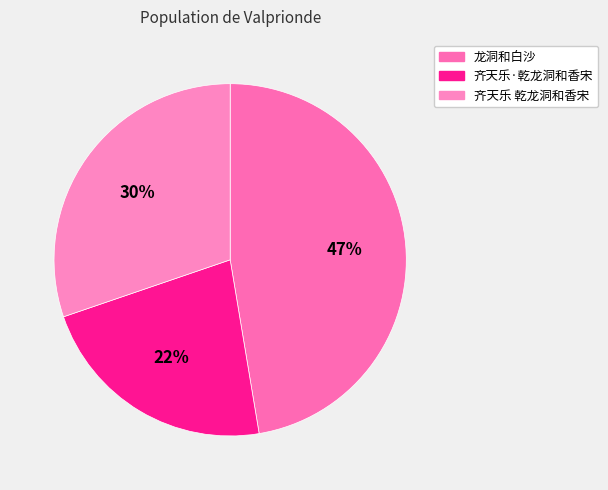

Count the number of slices in the pie.

3